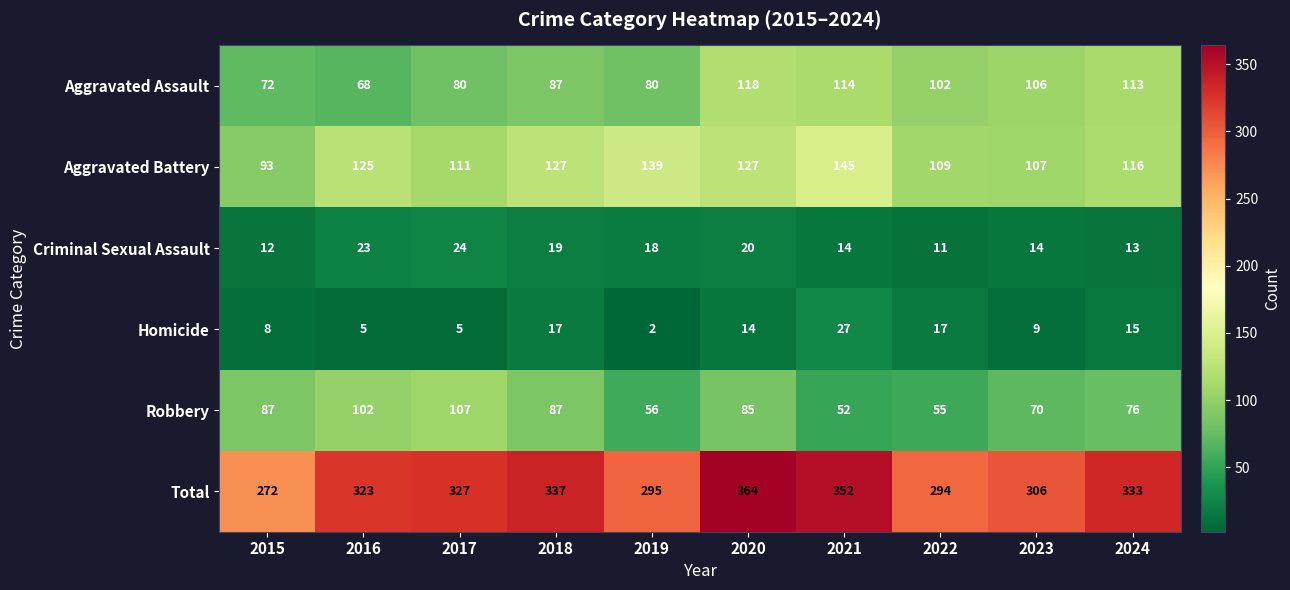

What is the difference between the Homicide values at 2021 and 2019?

25